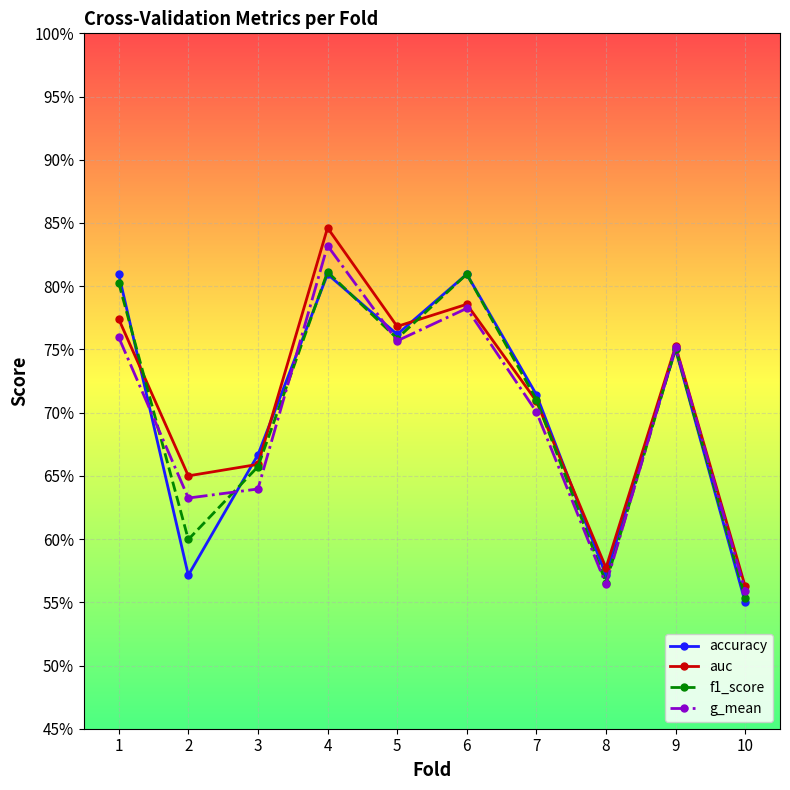

Between which two adjacent categories do accuracy and g_mean first intersect?

1 and 2